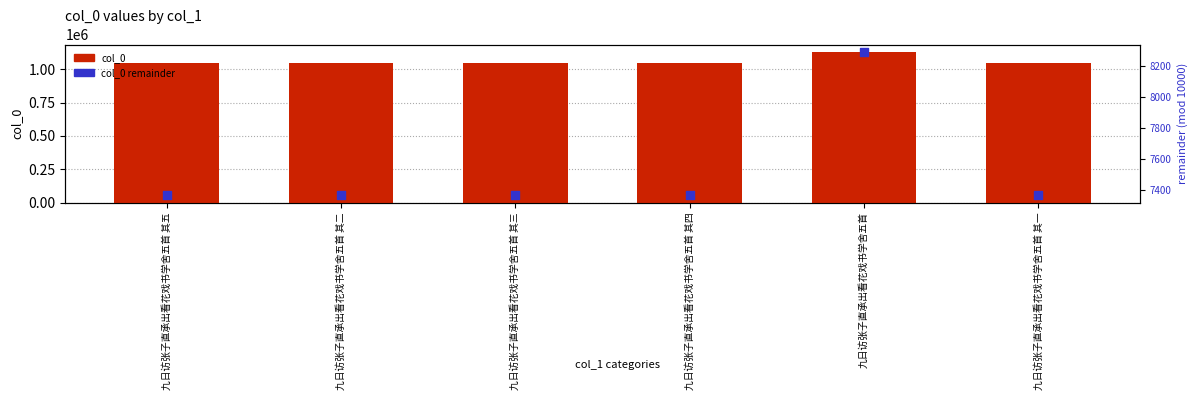

What are all the series names shown in the legend?

col_0, col_0 remainder